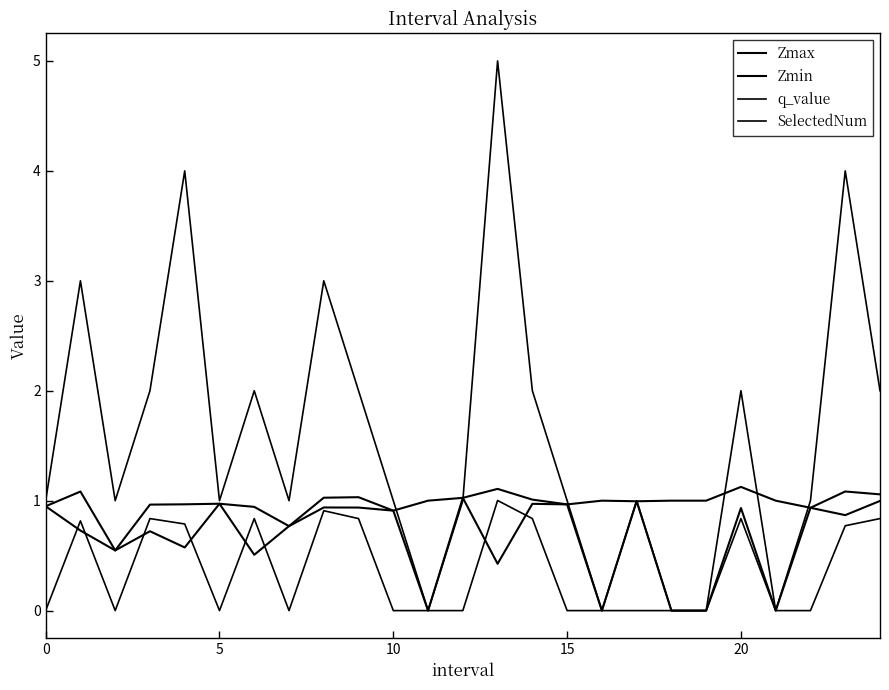

List the series in order of their peak value, lowest first.

q_value, Zmin, Zmax, SelectedNum